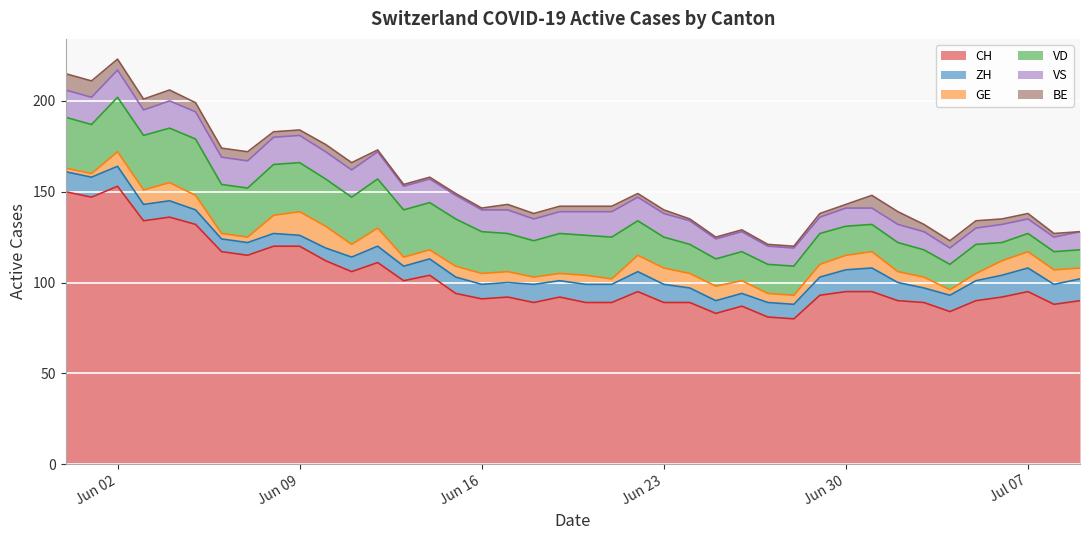

The value of ZH at 2020-06-04 is 4. True or false?

False